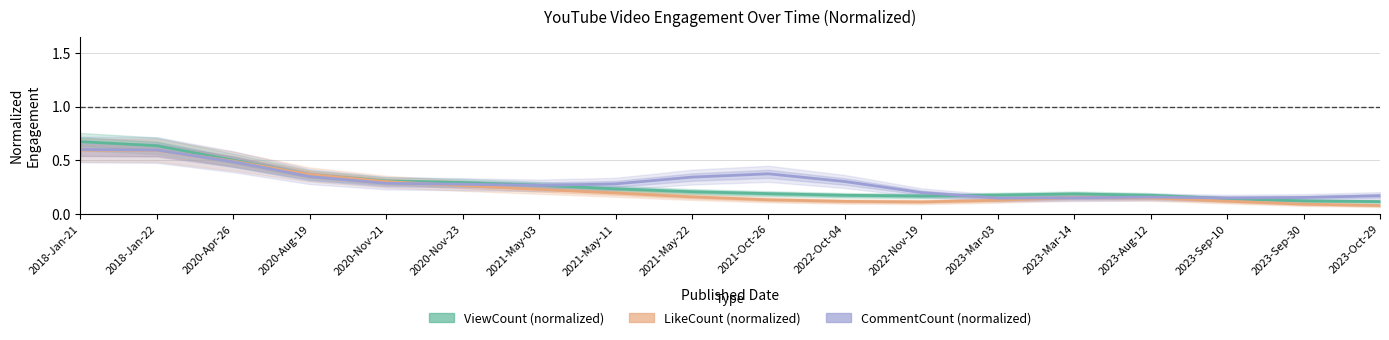

What is the difference between the CommentCount (normalized) values at 2022-Oct-04 and 2023-Sep-30?

0.1